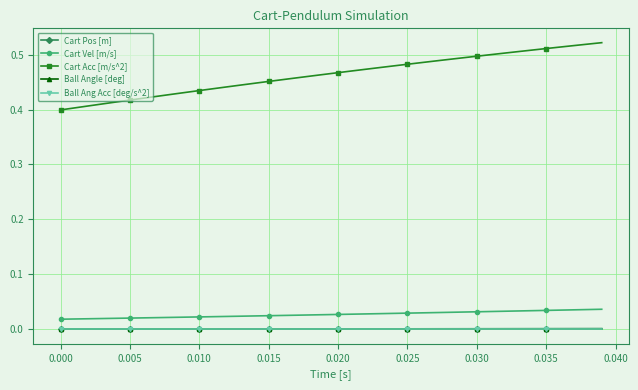

True or false: Cart Vel [m/s] and Cart Acc [m/s^2] intersect in this chart.

False